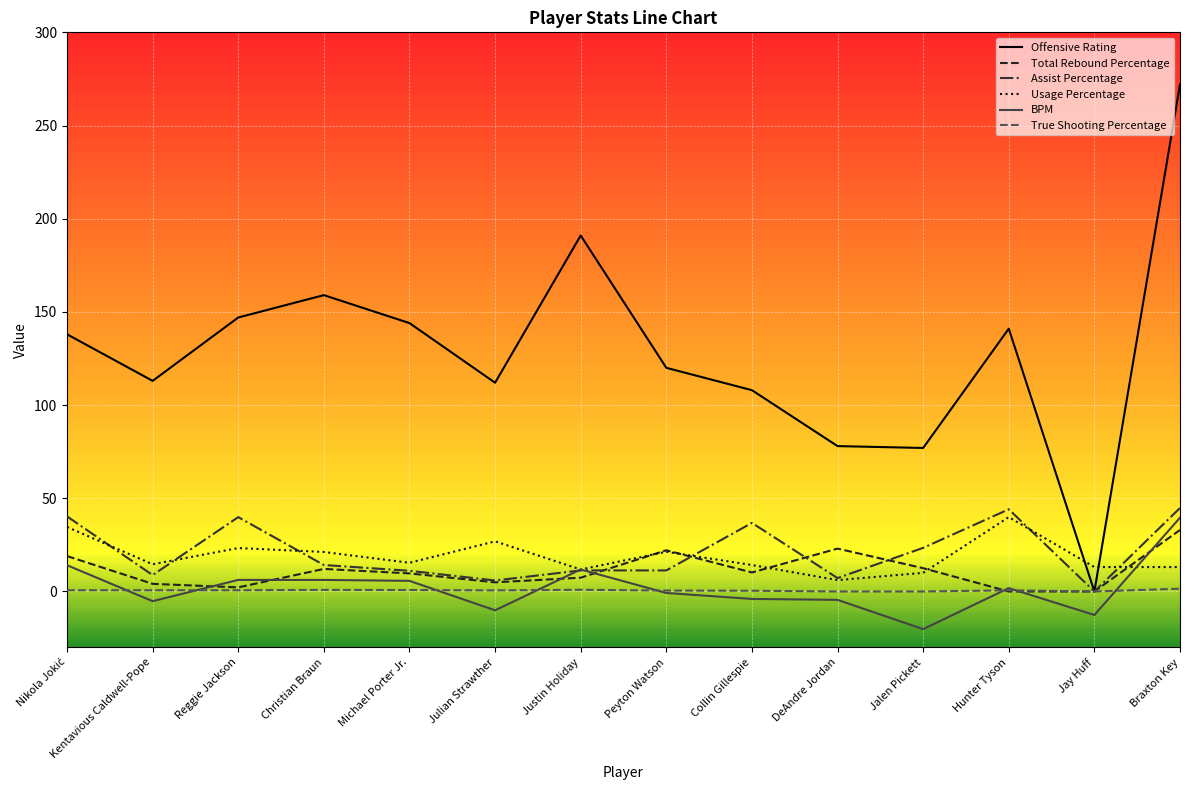

At how many categories does at least one series exceed 181?

2